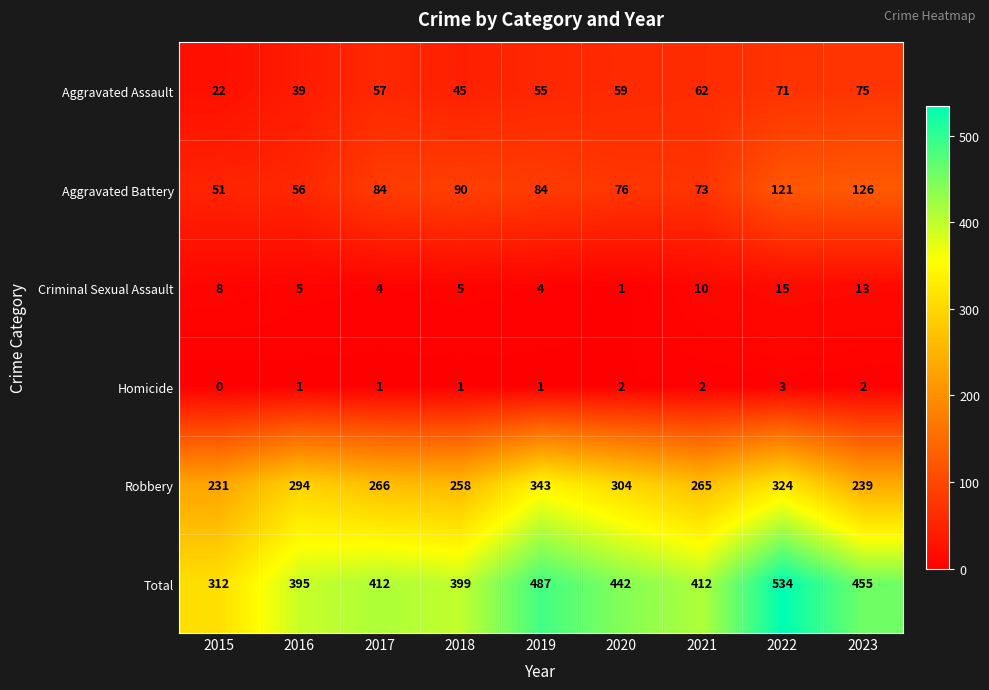

Rank the series at 2020 from highest to lowest value.

Total, Robbery, Aggravated Battery, Aggravated Assault, Homicide, Criminal Sexual Assault